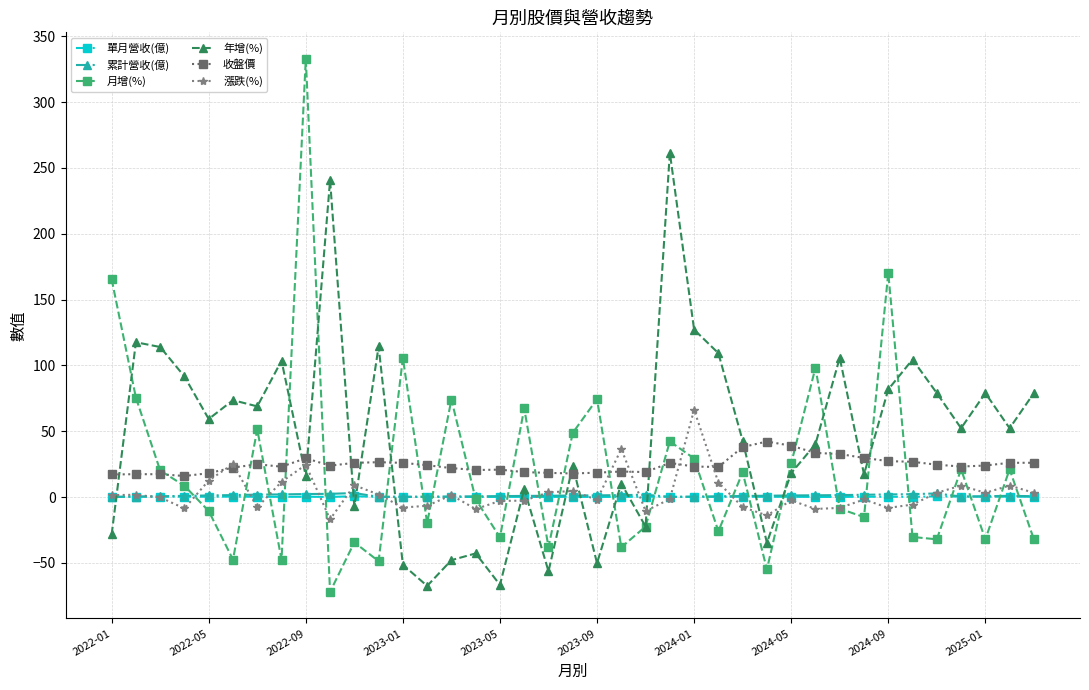

Is this an area chart (filled region under the line)?

No